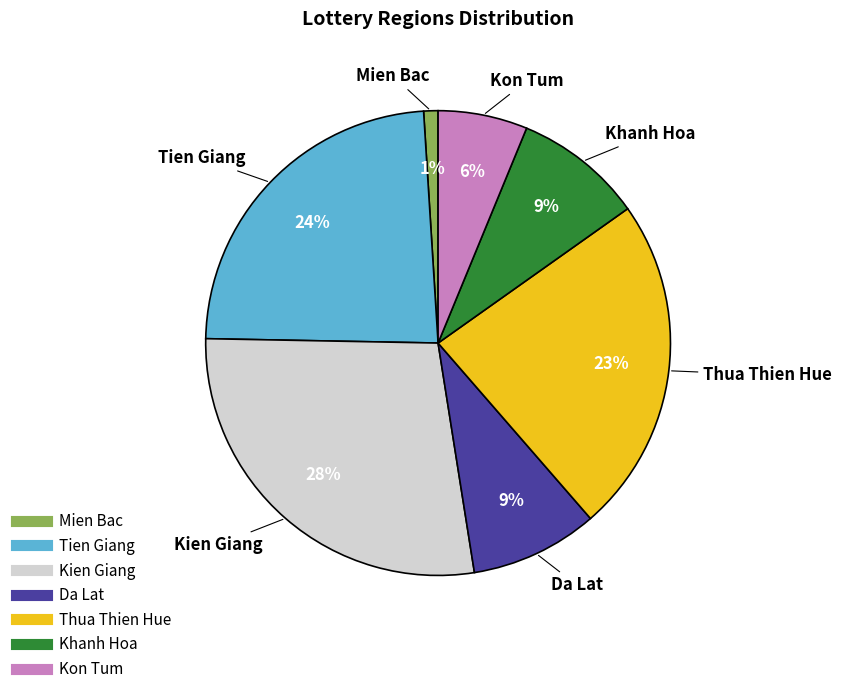

Is the sum of Thua Thien Hue and Kon Tum greater than half?

No